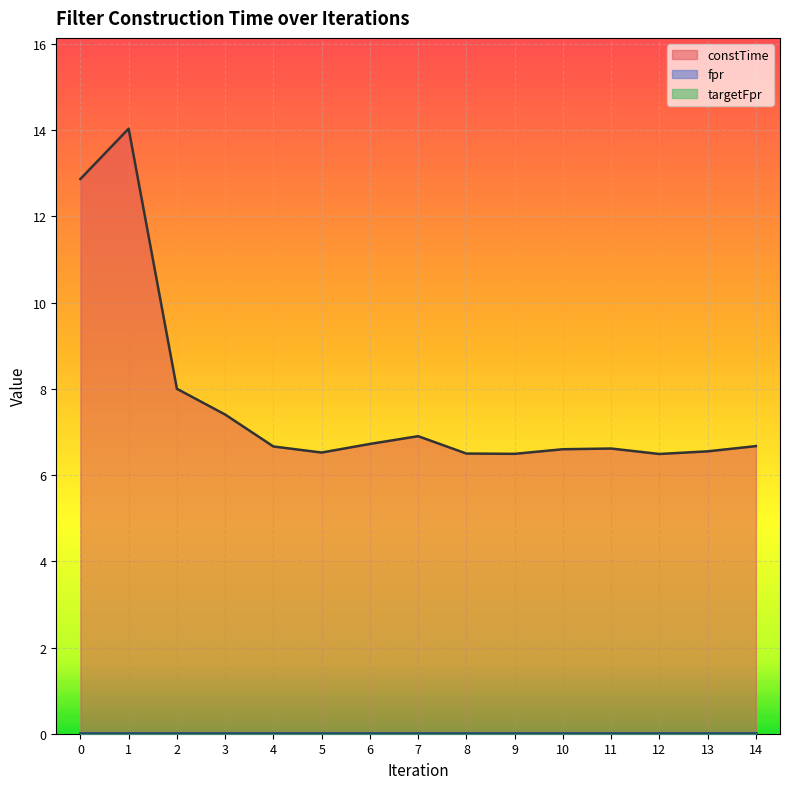

Count the number of categories in the chart.

15